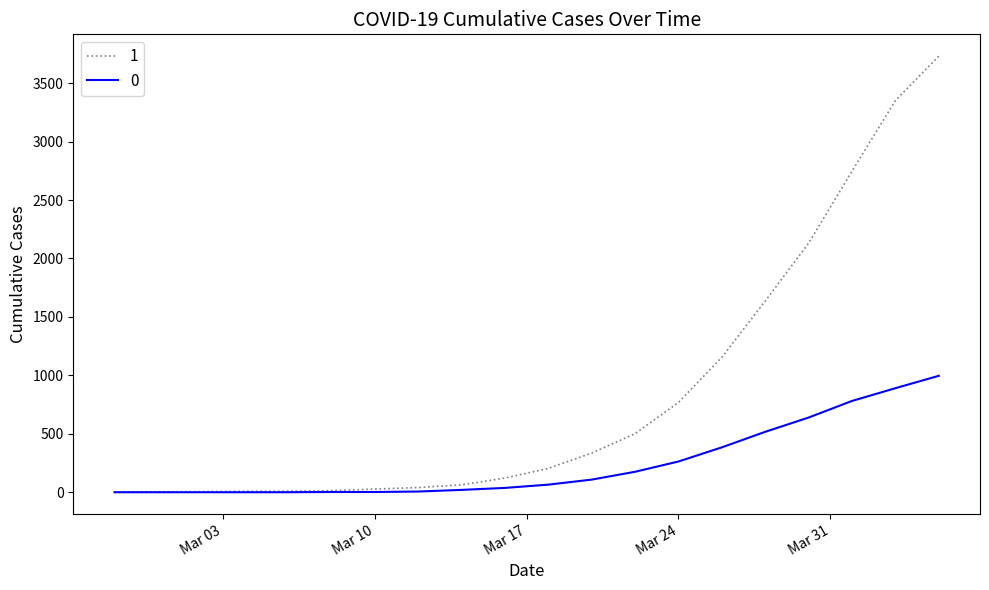

Rank the series by their maximum value, from highest to lowest.

1, 0